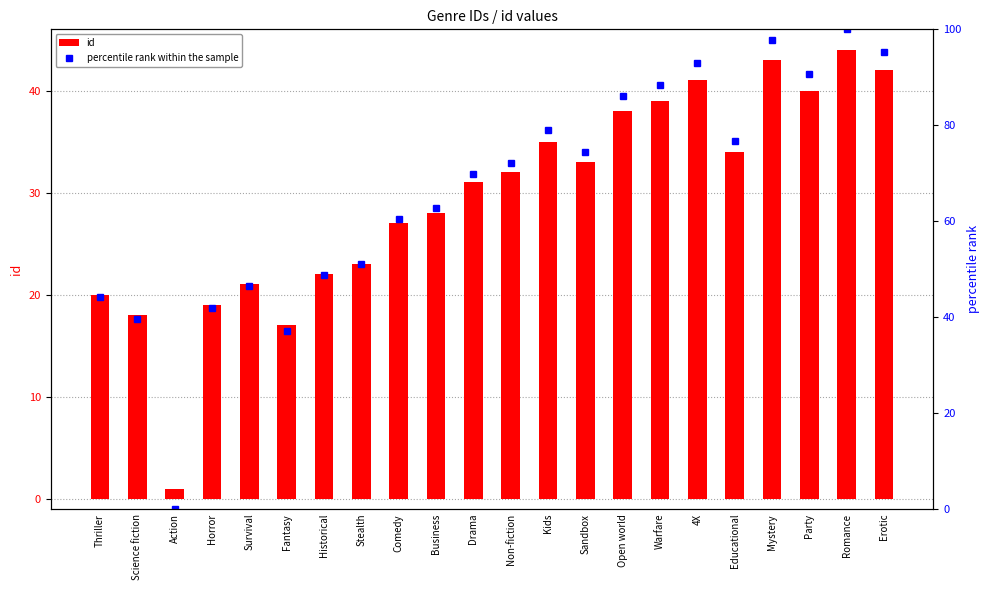

What is the label of the 16th bar from the left?

Warfare